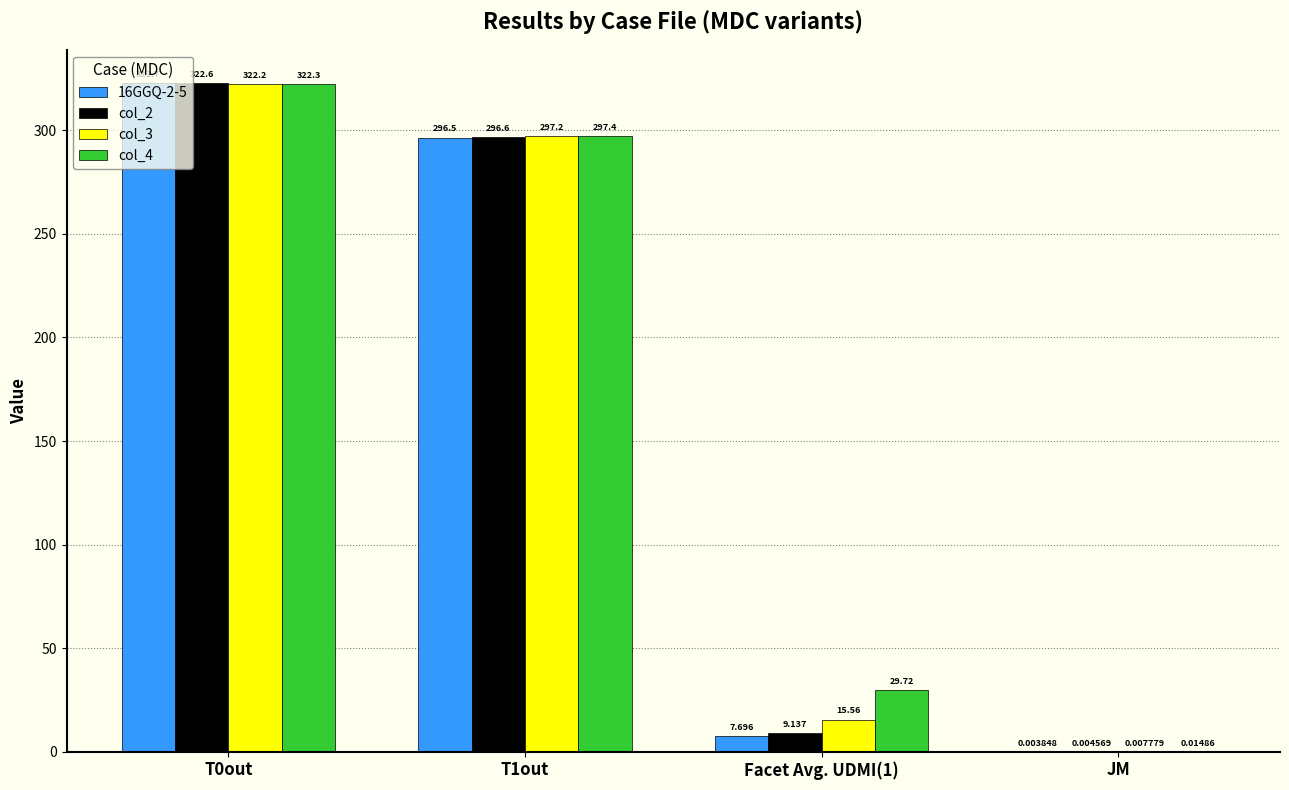

Is it true that col_3 equals 486.6 at T0out?

False